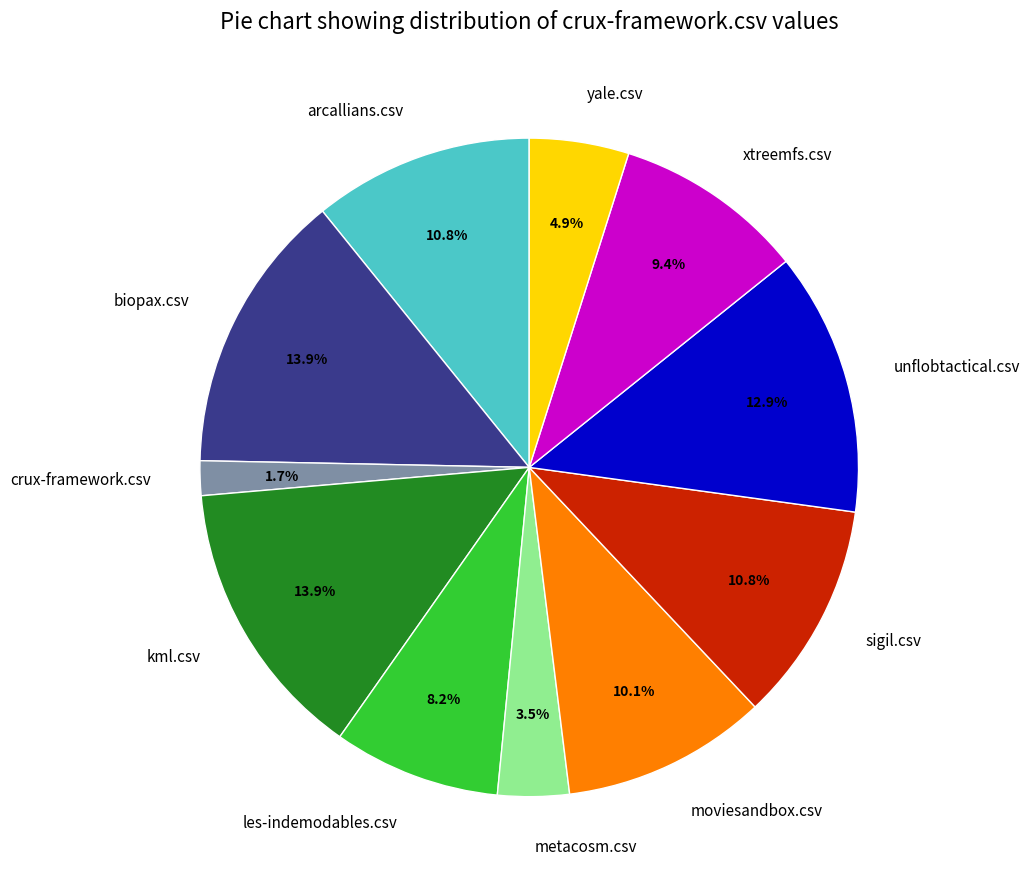

Between crux-framework.csv and xtreemfs.csv, which is larger?

xtreemfs.csv